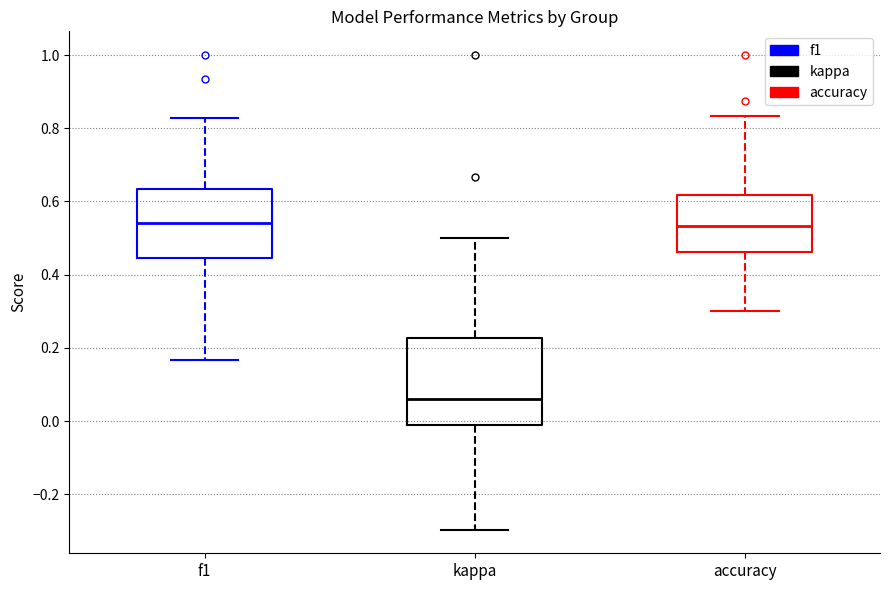

Comparing the boxes themselves (not the whiskers), which one is the tallest?

kappa